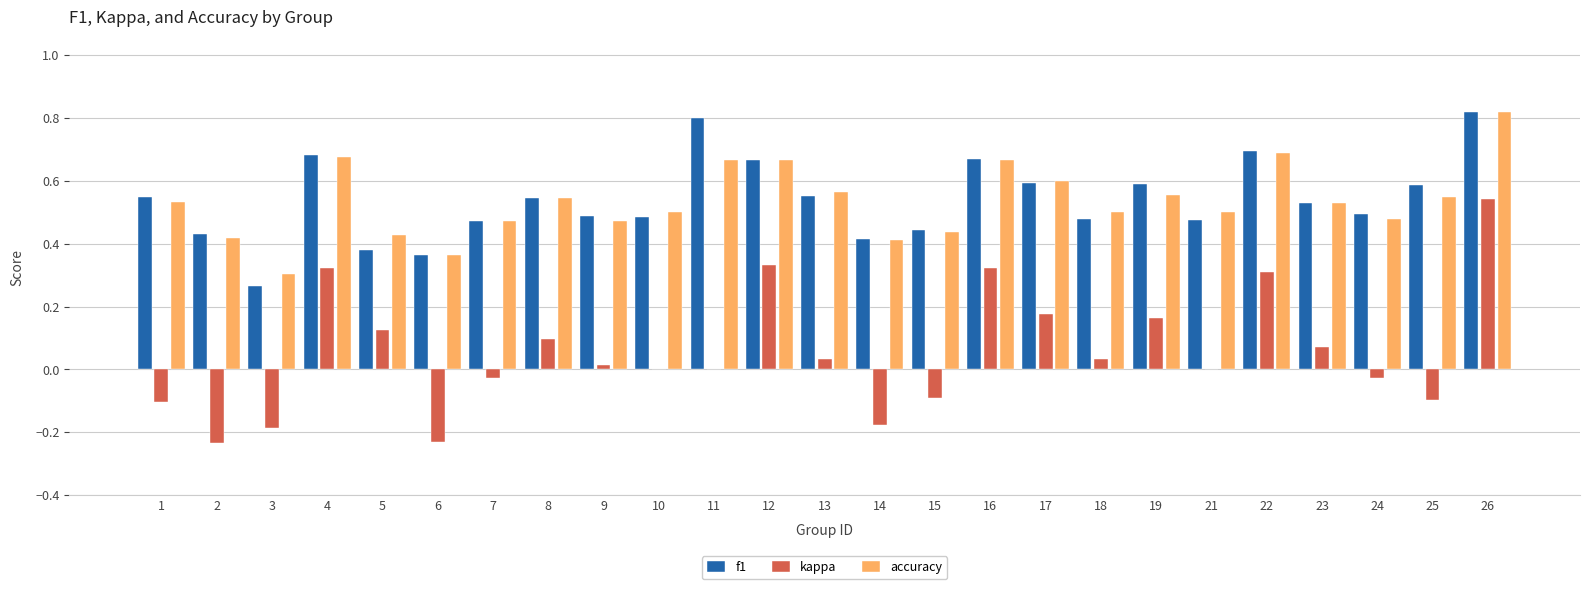

What are all the series names shown in the legend?

f1, kappa, accuracy